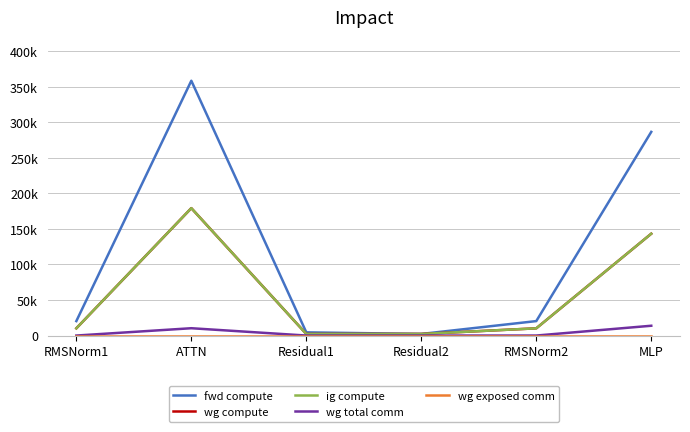

Is this an area chart (filled region under the line)?

No